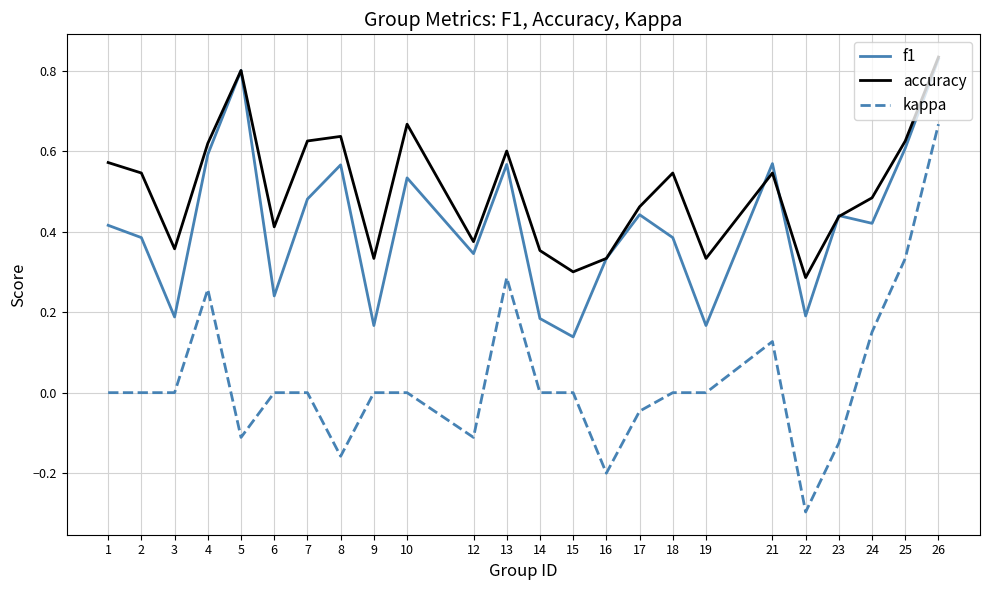

How many series are shown in this chart?

3